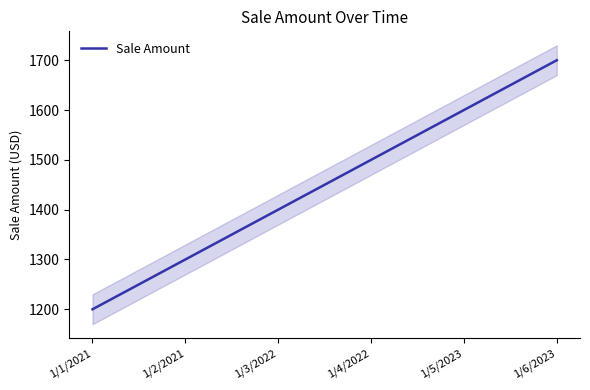

What is the sum of all values?

8700